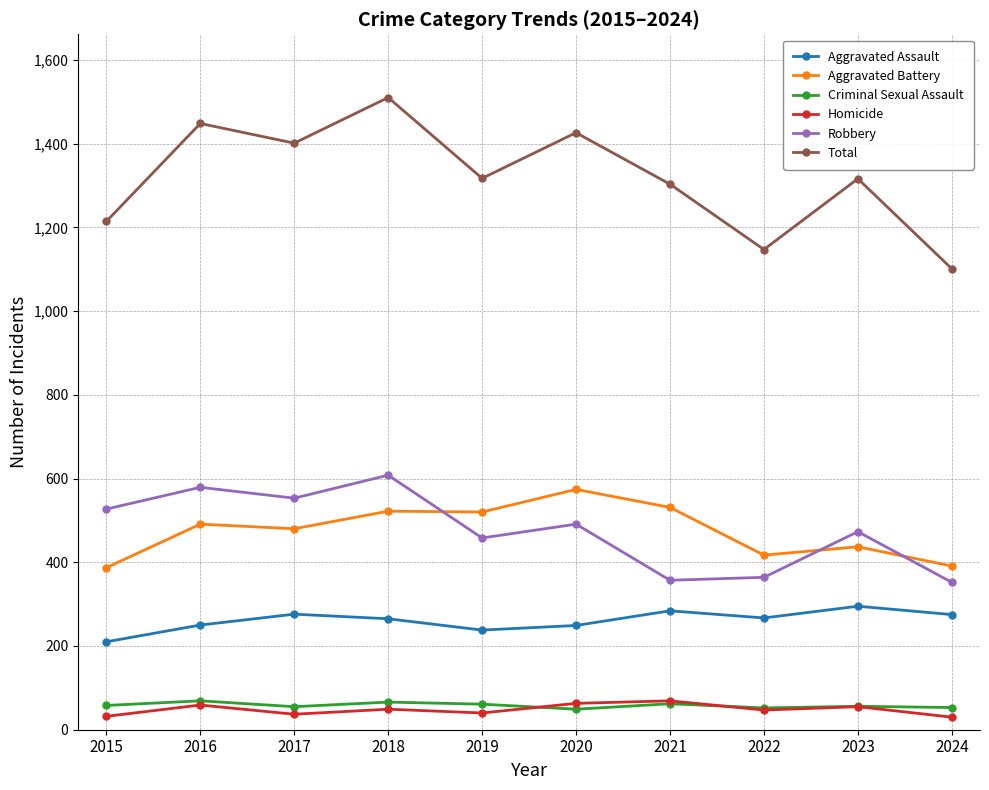

What is the difference between the highest and lowest values at 2016?

1389